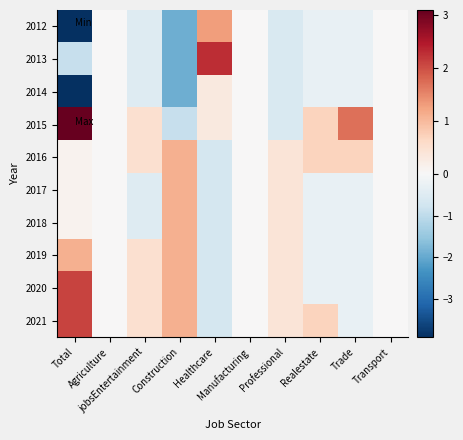

What is the greatest value displayed?

3.1